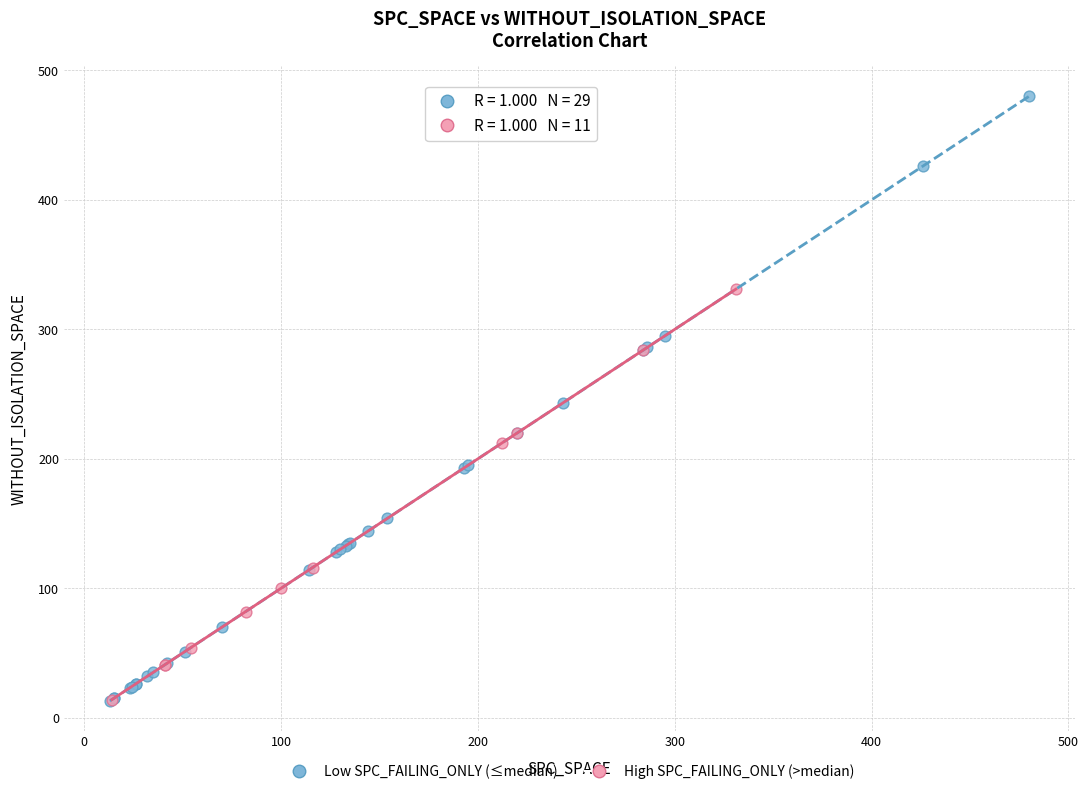

Which series has the widest spread of Y values?

Low SPC_FAILING_ONLY (≤median)